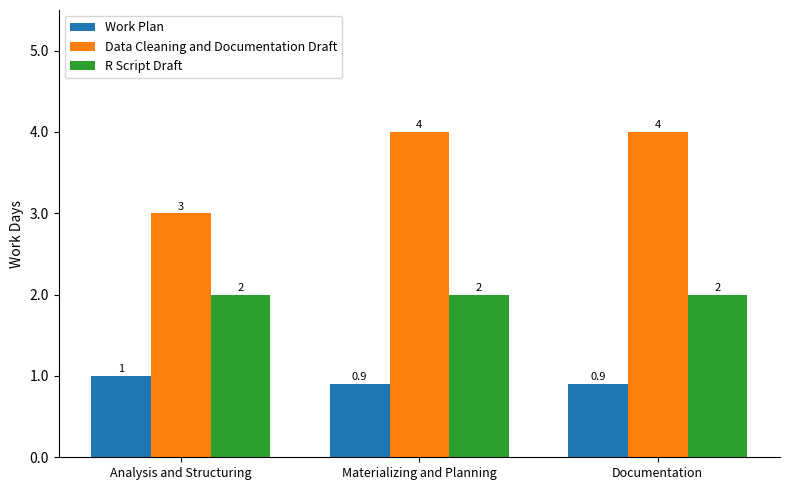

How many Data Cleaning and Documentation Draft values are between 3 and 4?

3